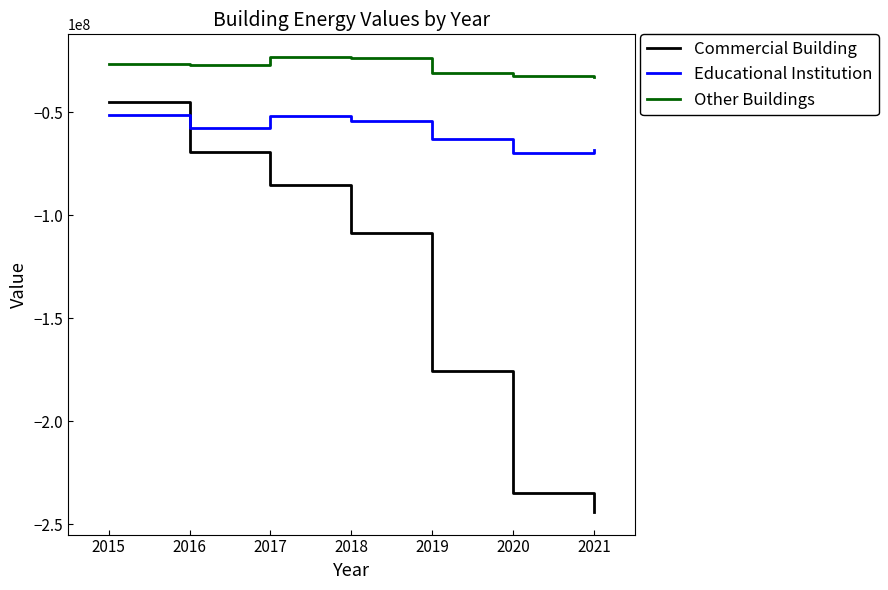

What is the difference between the highest and lowest values at 2015?

24998779.1